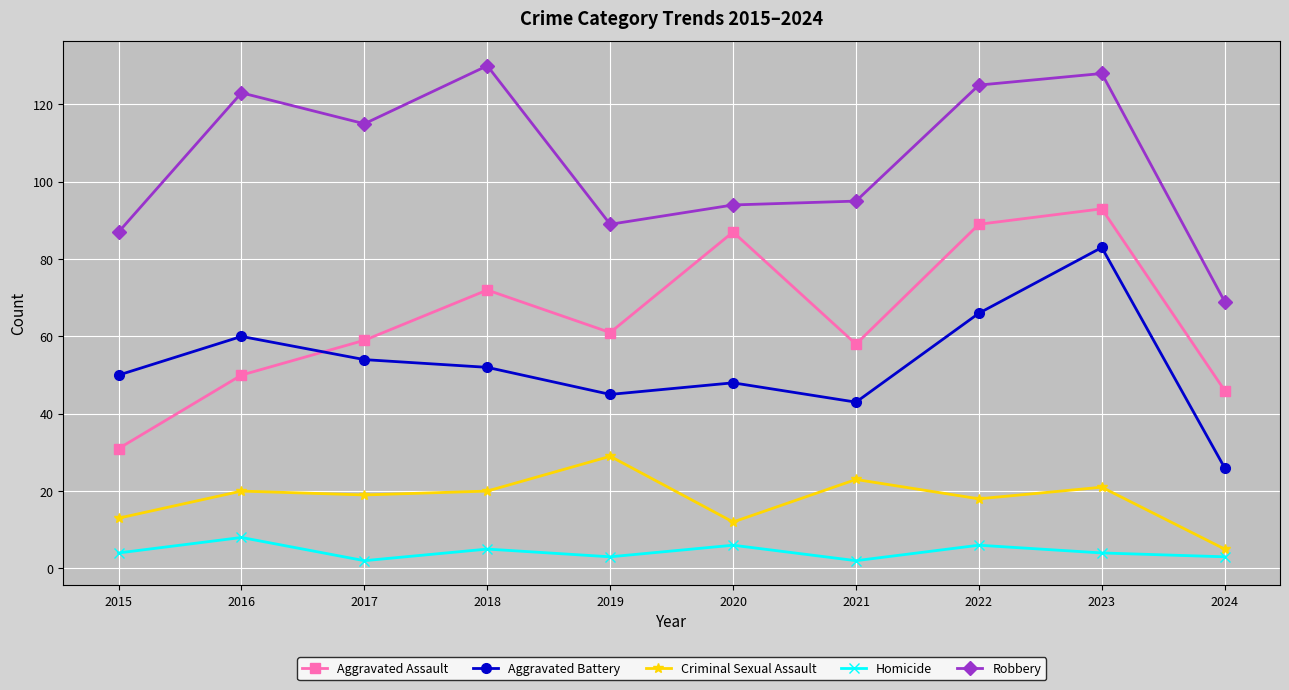

True or false: Aggravated Assault has more than 2 points higher than both neighbors.

True